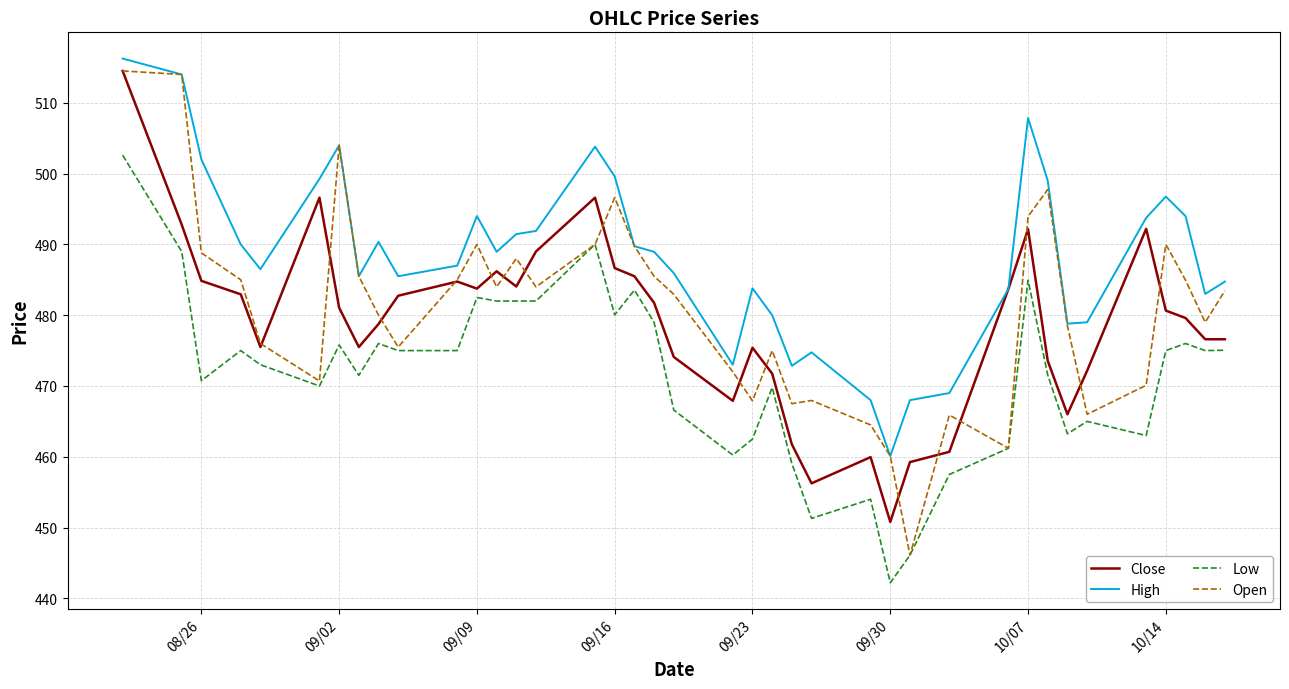

True or false: Low and High intersect in this chart.

False